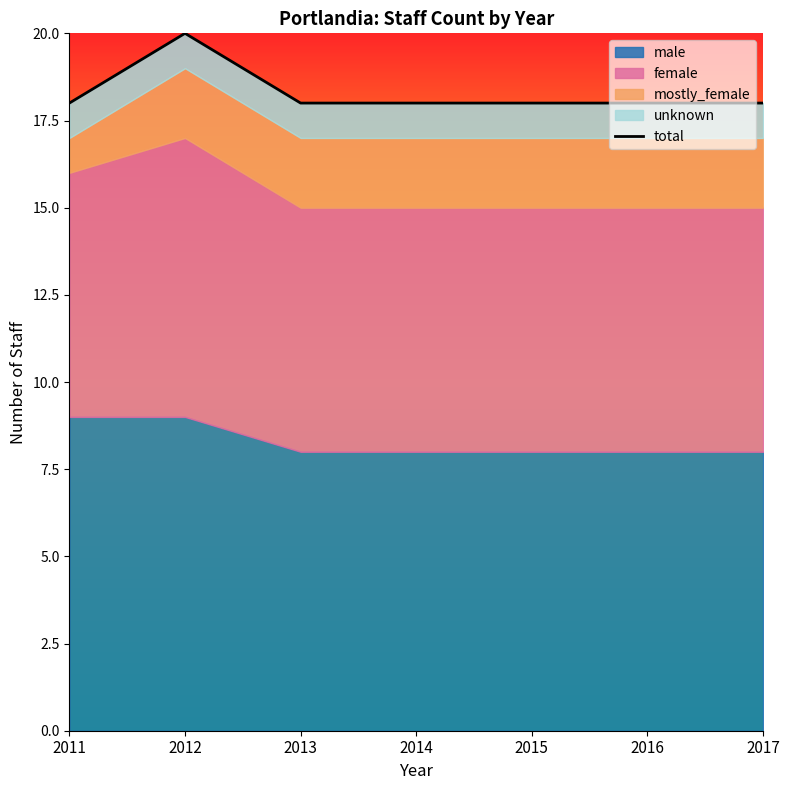

What is the value of the 7th point from the left?

18